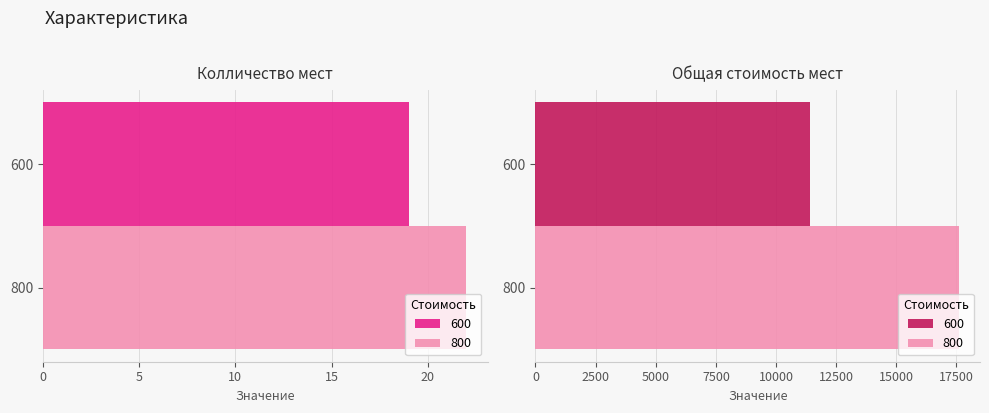

How many series are shown in this chart?

2